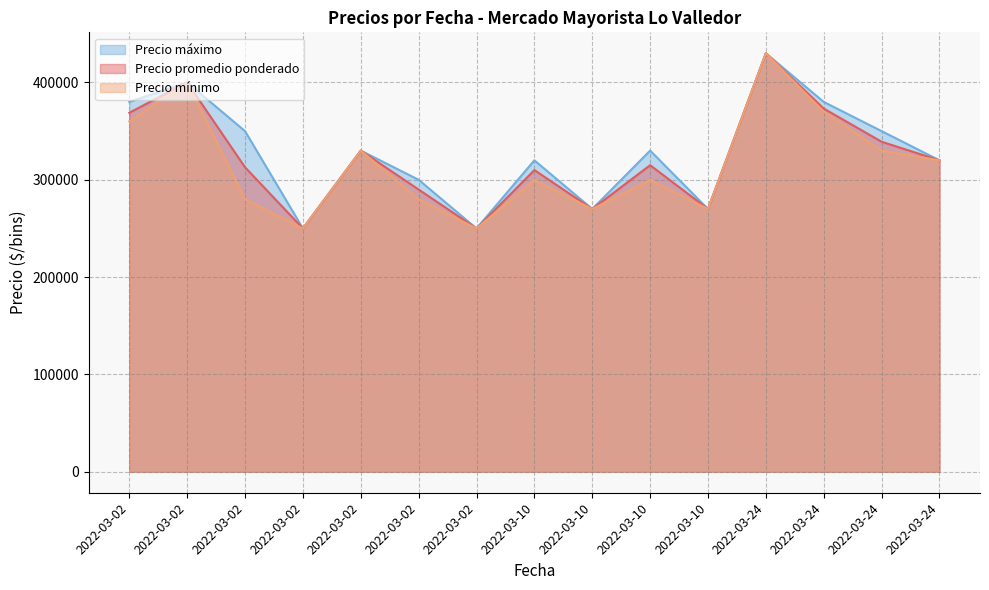

True or false: Precio promedio ponderado and Precio máximo cross at least once.

False